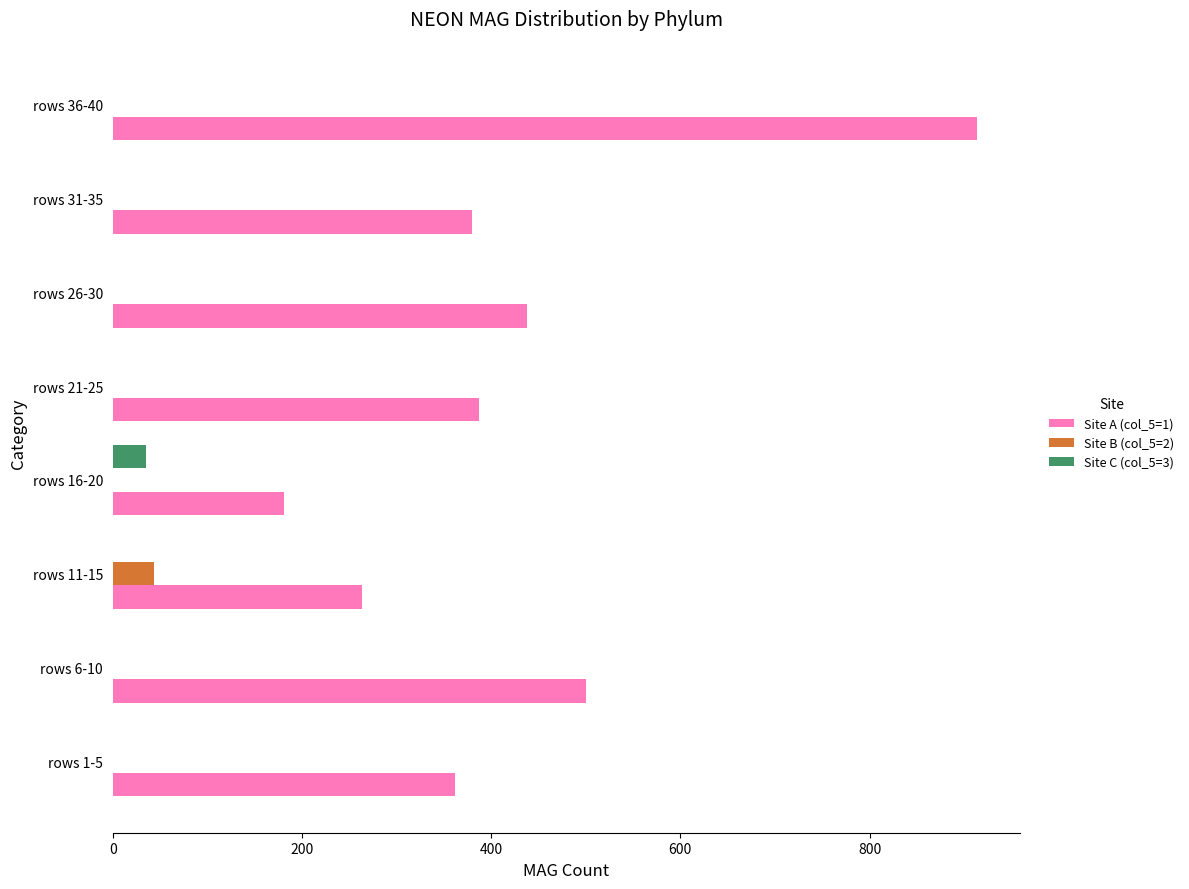

Which series has the largest total across all categories?

Site A (col_5=1)